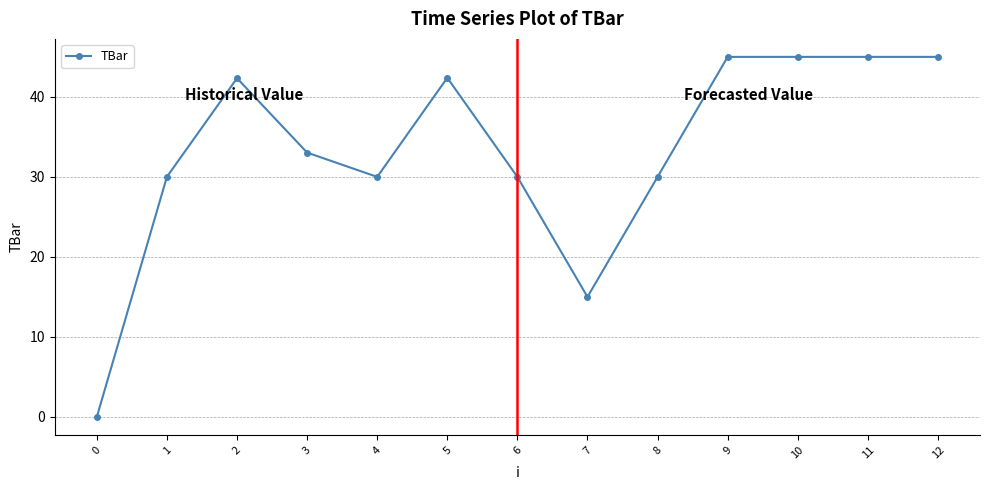

What is the ratio of the value at 4 to the value at 10?

0.7